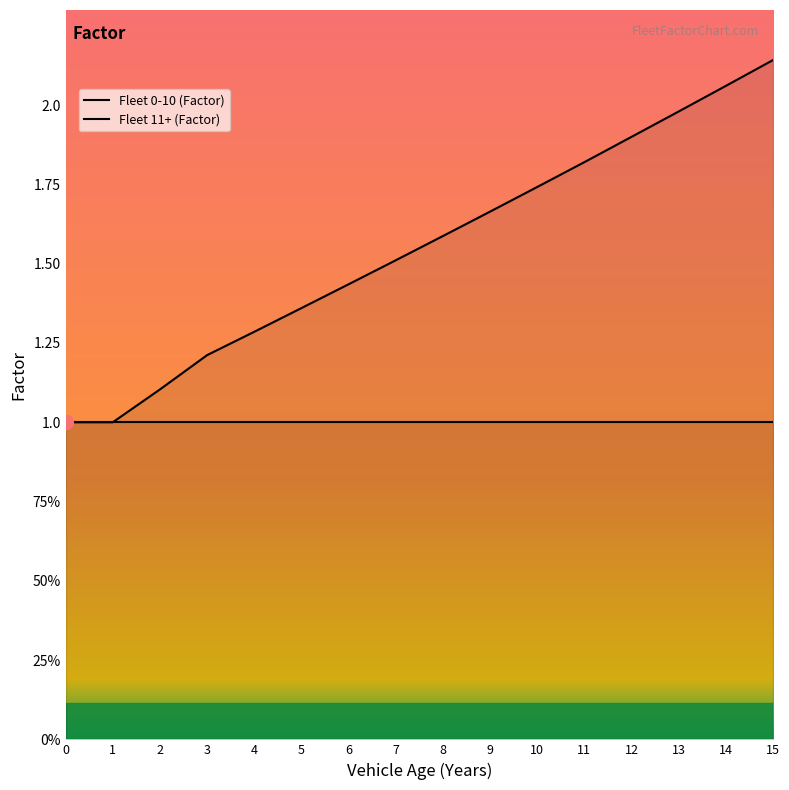

At how many categories does at least one series exceed 1?

14